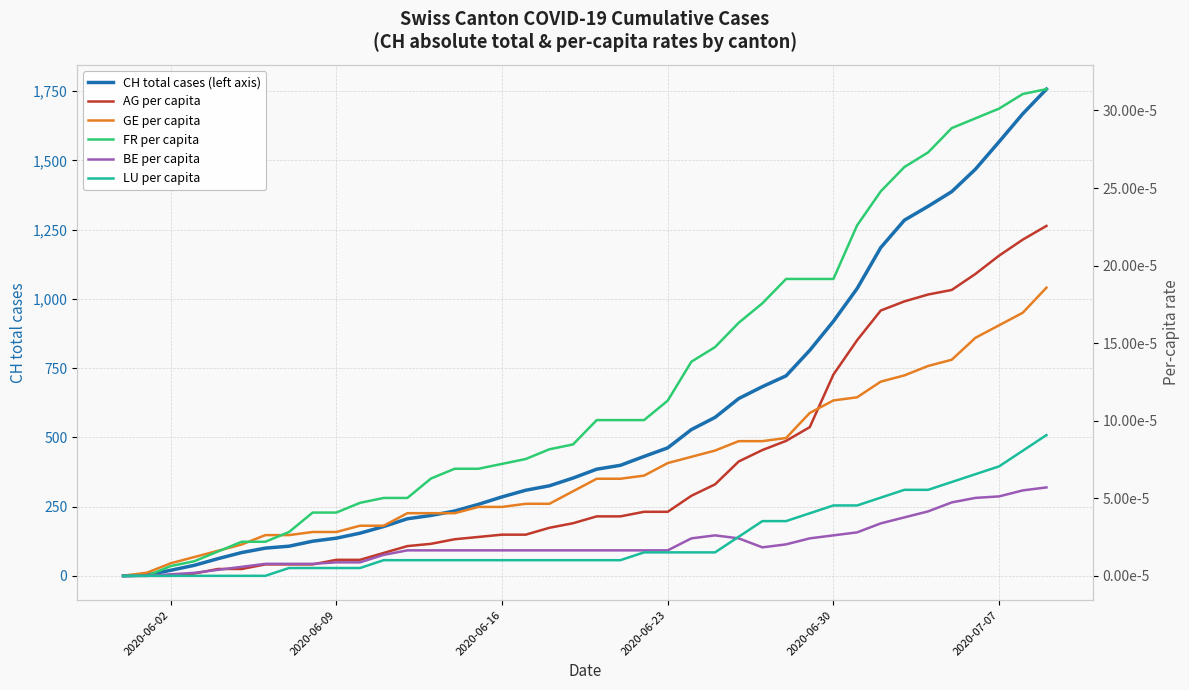

The value of CH total cases (left axis) at 2020-06-30 is 919. True or false?

True